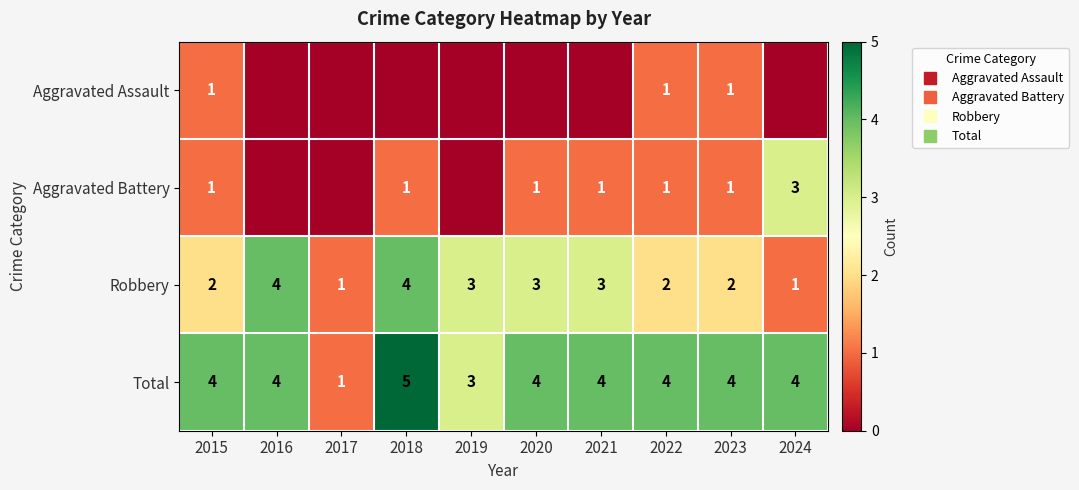

What value does the Total series have at 2023?

4